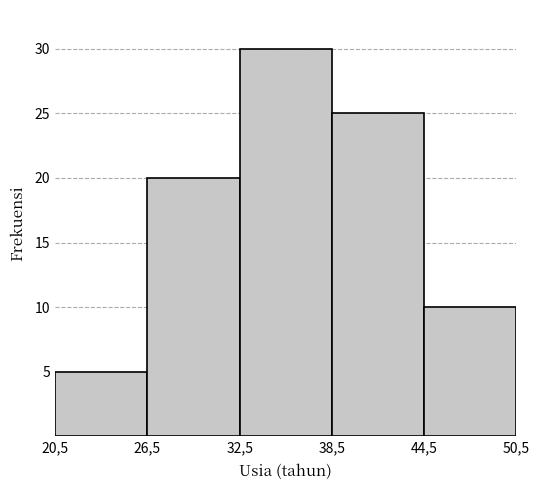

Reading left to right, transcribe all the data shown in this chart.

20,5=5	26,5=20	32,5=30	38,5=25	44,5=10